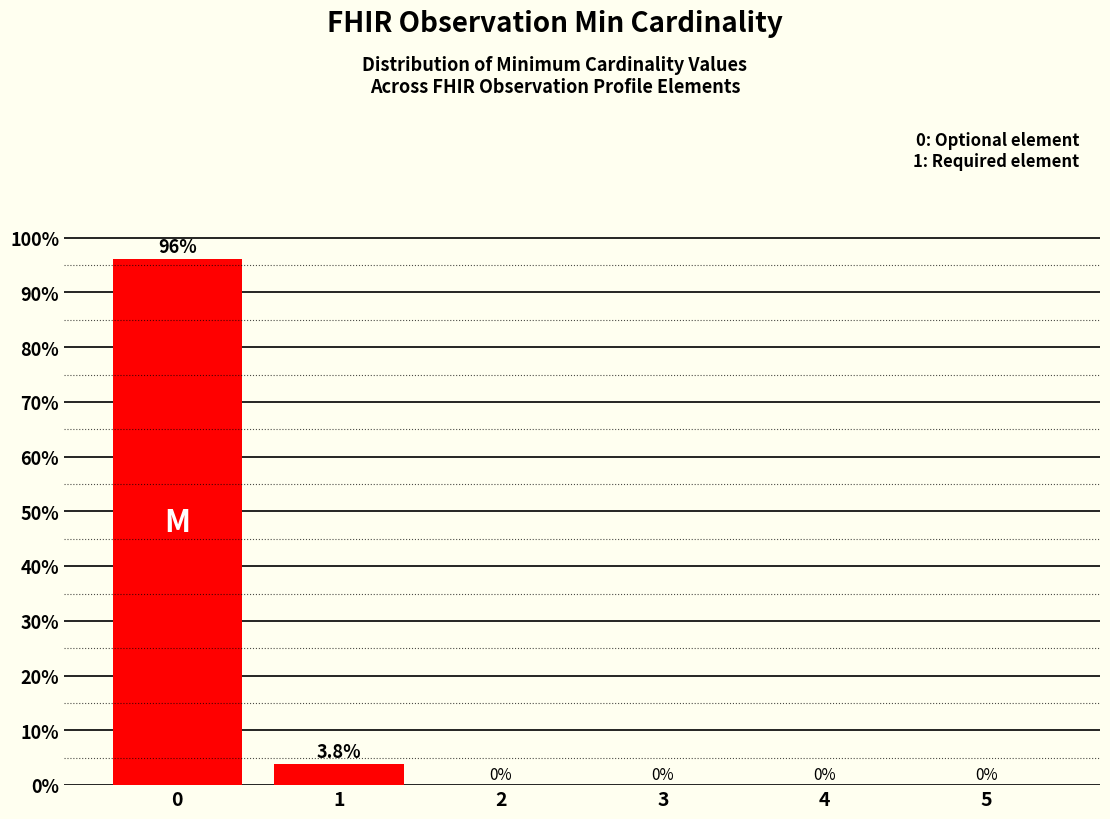

Reading right to left, extract all data points from this chart.

5=0.0	4=0.0	3=0.0	2=0.0	1=3.8	0=96.2